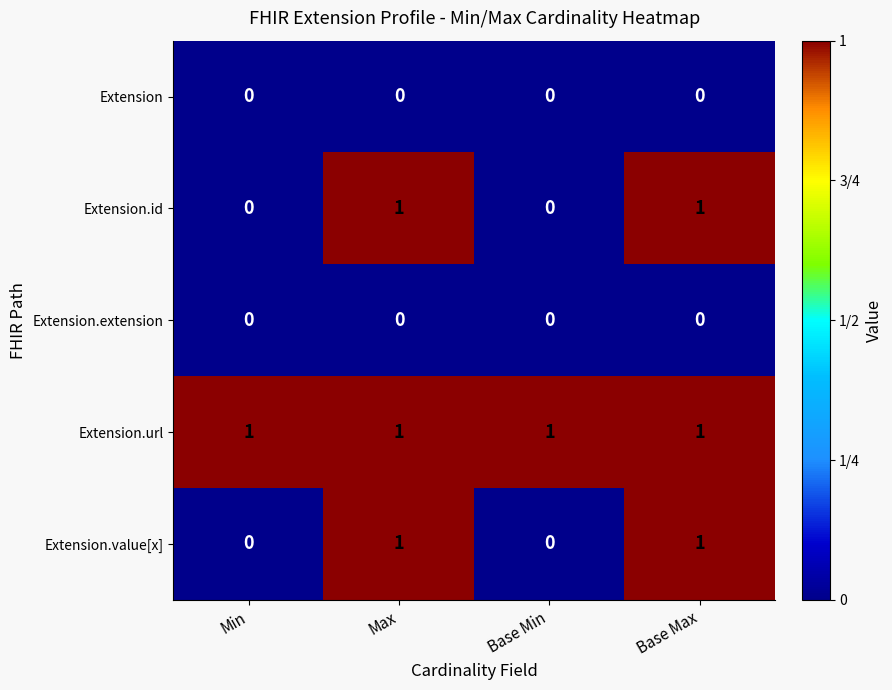

What is the maximum value shown in the chart?

1